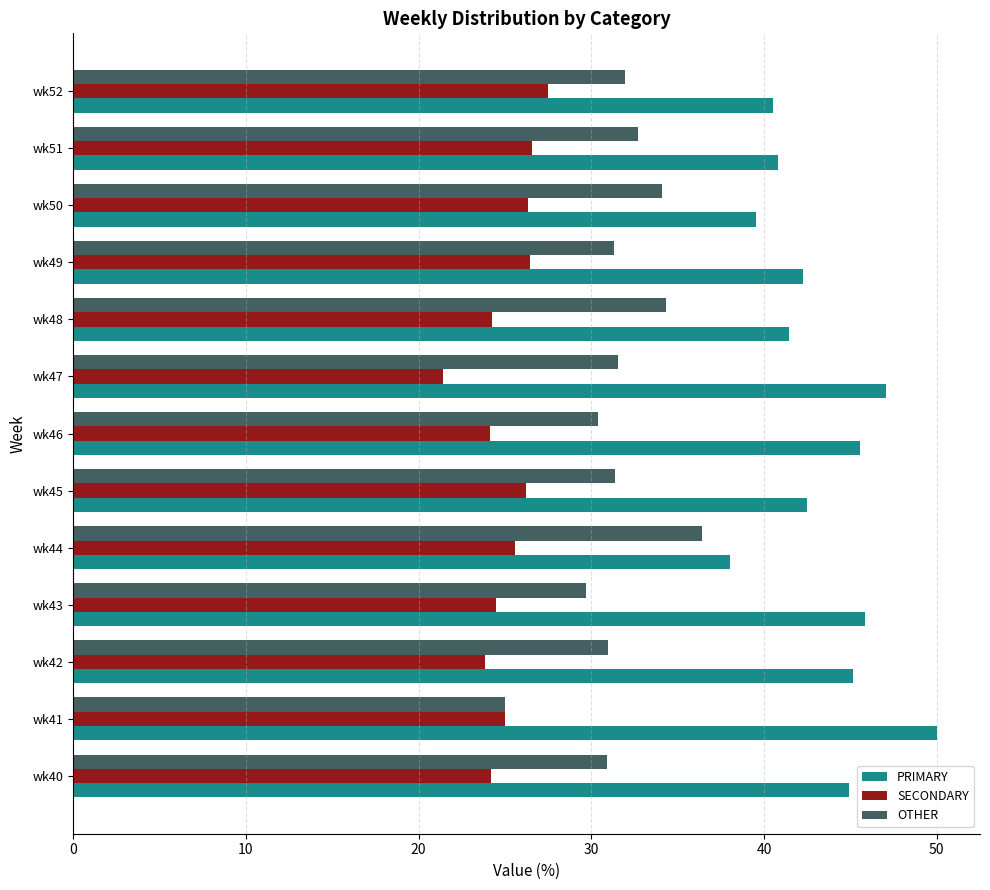

Read the SECONDARY value at wk51.

26.5